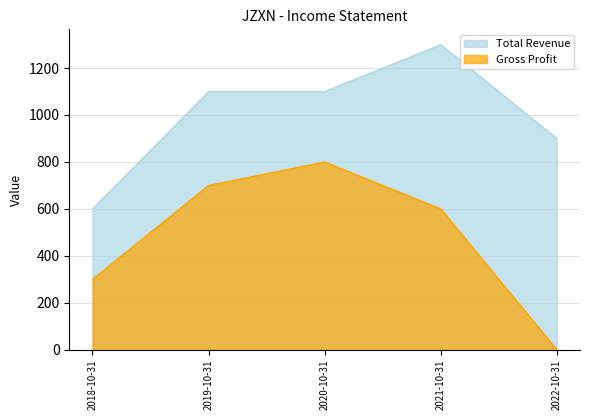

The Total Revenue series shows 600 at 2018-10-31. True or false?

True